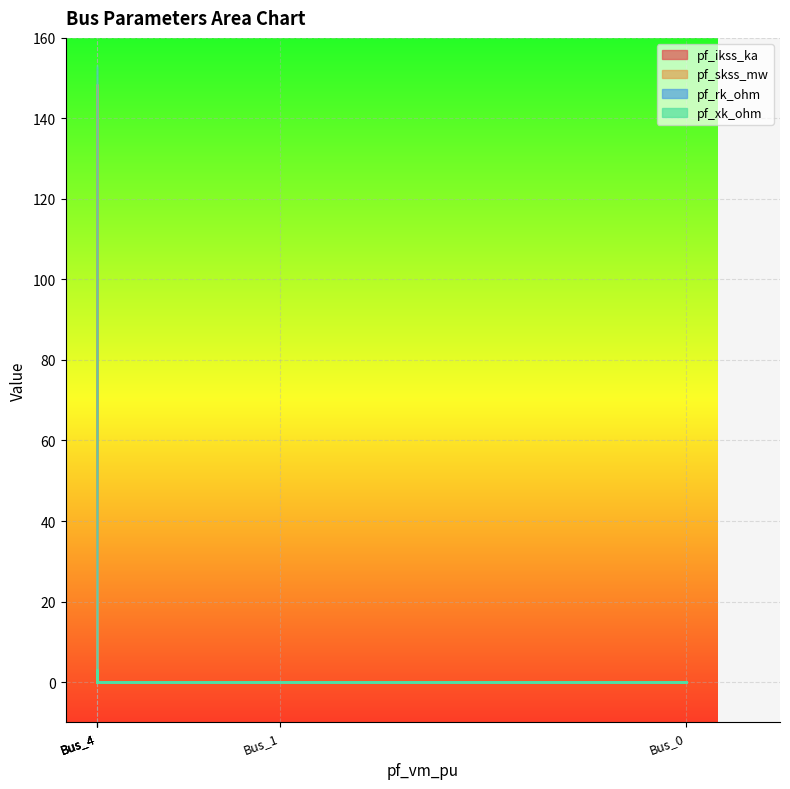

What are all the series names shown in the legend?

pf_ikss_ka, pf_skss_mw, pf_rk_ohm, pf_xk_ohm